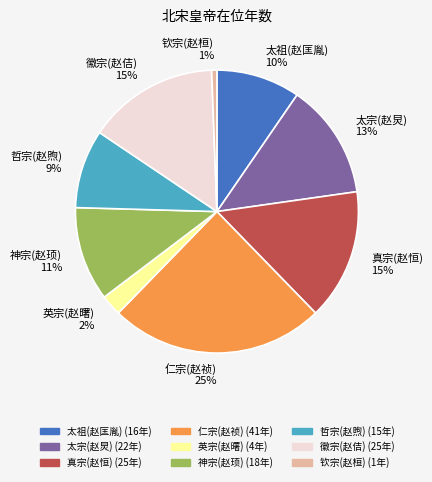

Does any single category account for the majority?

No